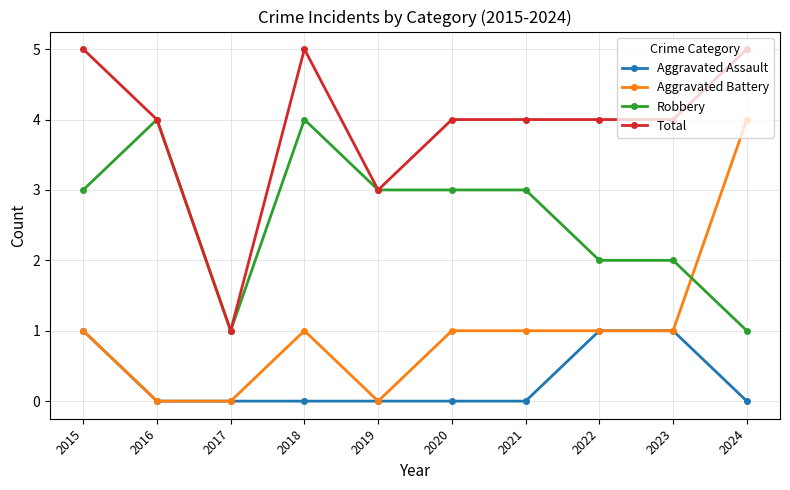

True or false: Aggravated Assault has a value of 1 at 2023.

True